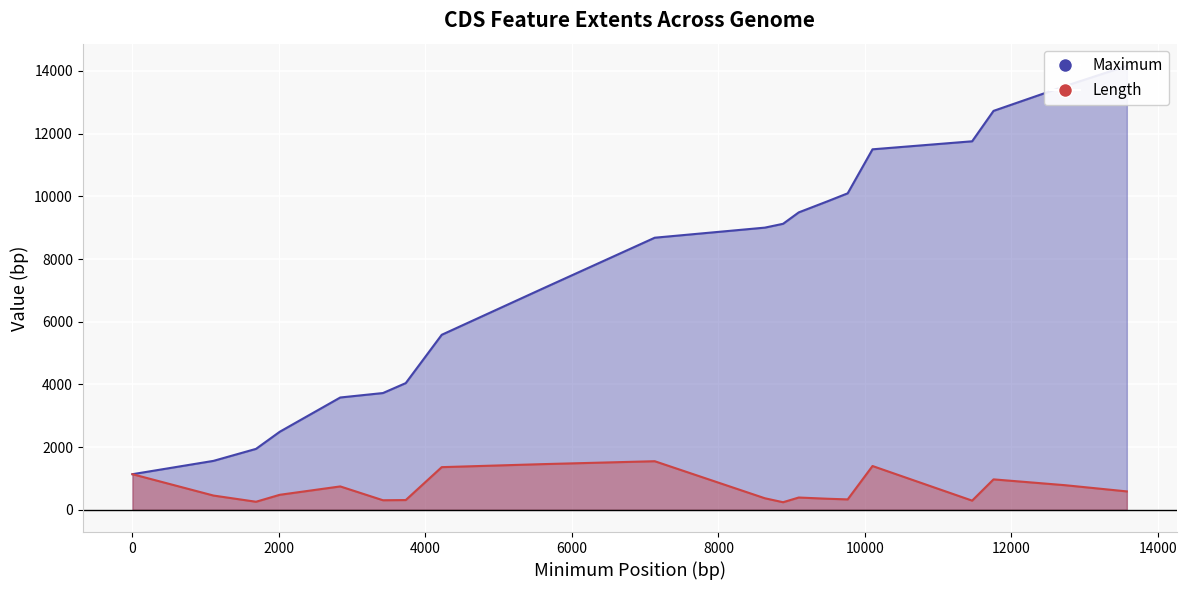

At which label does Length reach its peak?

7131